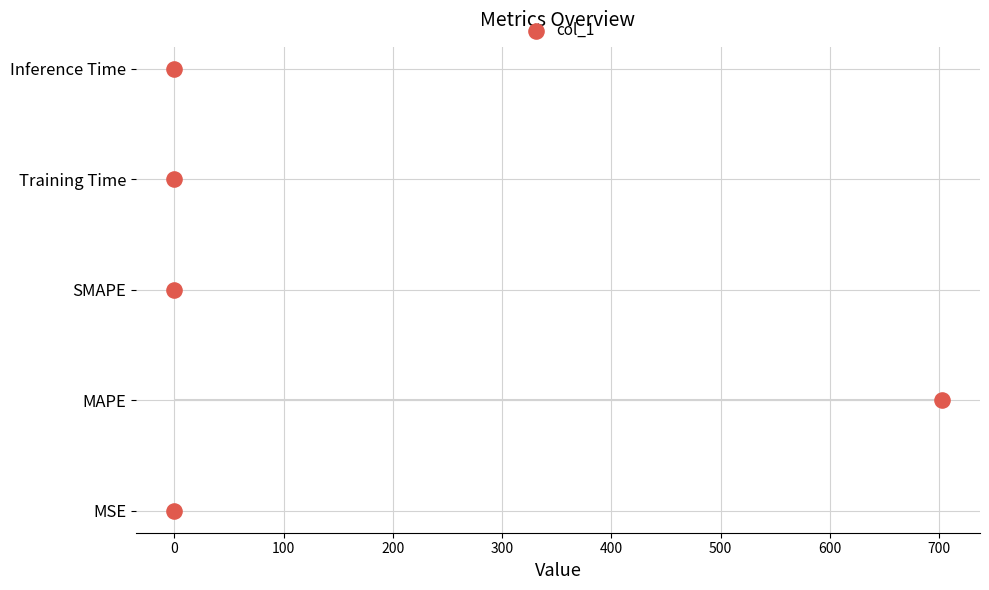

Between 200 and 100, which is larger?

200